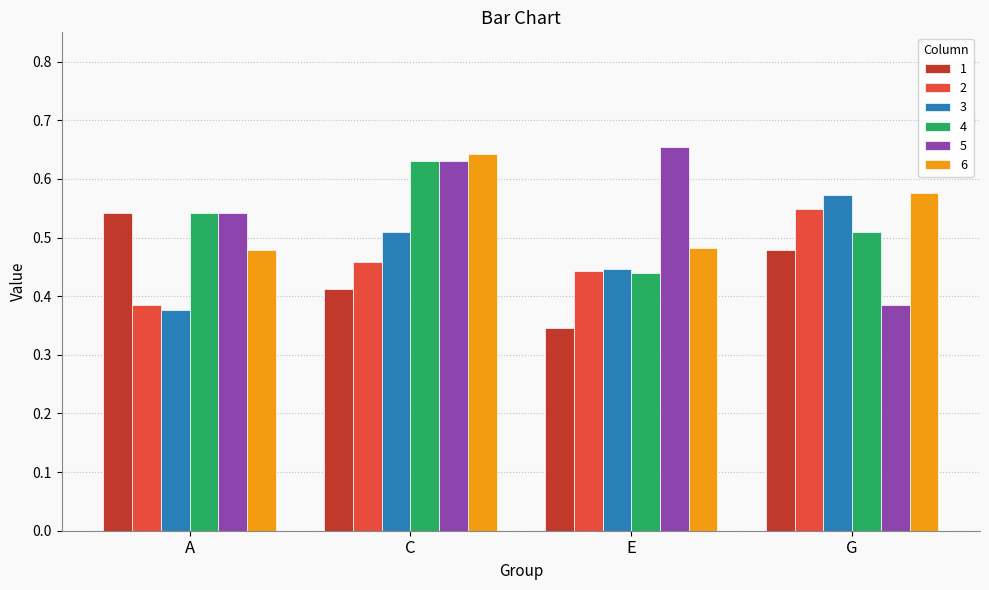

What are all the series names shown in the legend?

1, 2, 3, 4, 5, 6